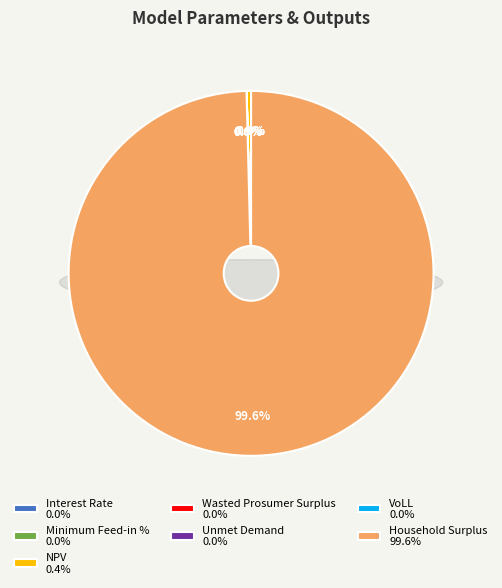

The Unmet Demand slice represents 0% of the pie. True or false?

True